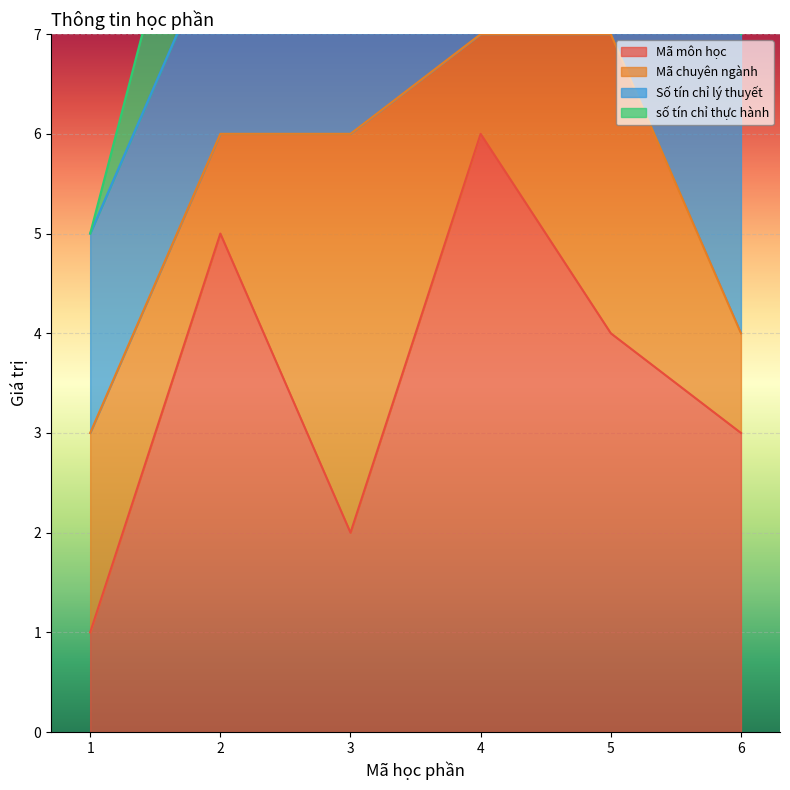

Is the value of Mã môn học at 4 greater than the value of số tín chỉ thực hành at 4?

Yes